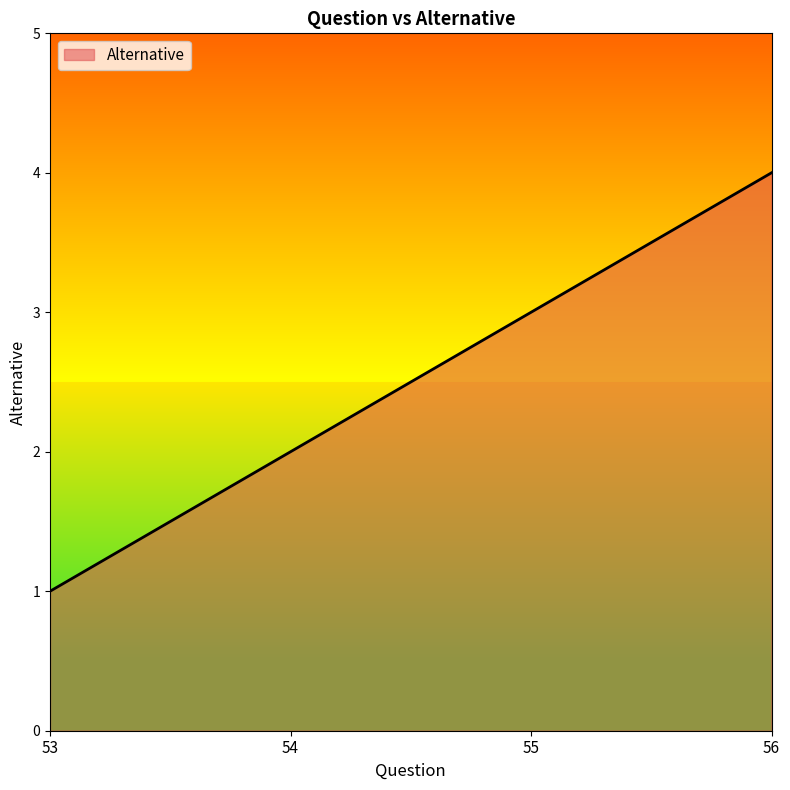

Does the chart have visible grid lines?

No